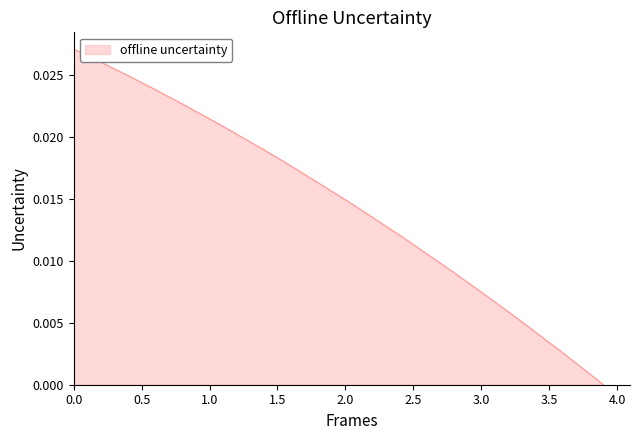

How many lines are shown in the chart?

1